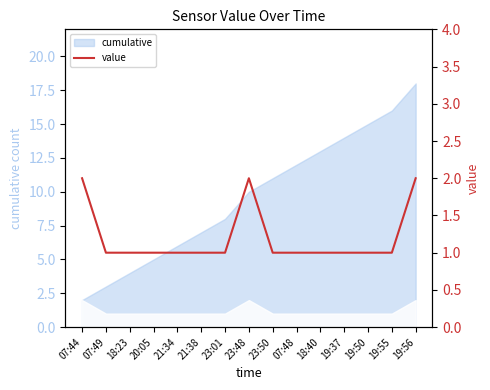

Between 19:50 and 19:56, which is larger?

19:56